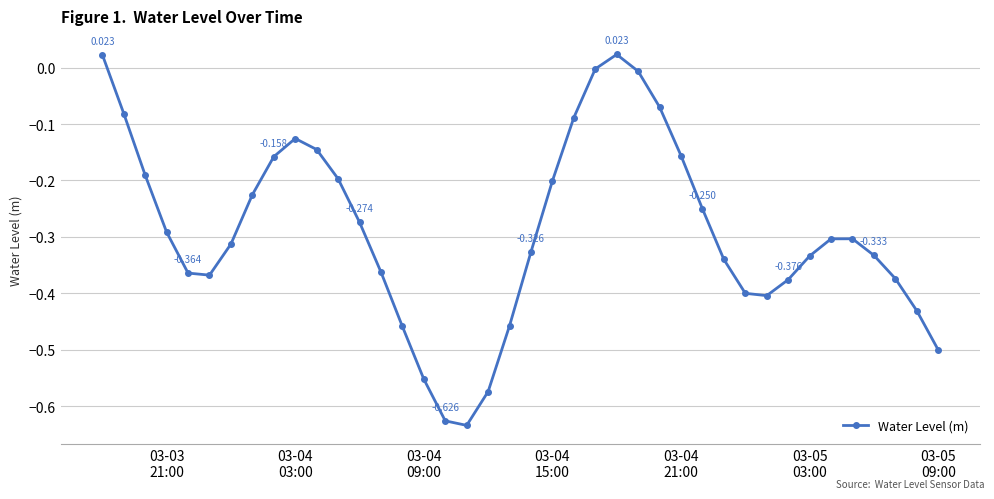

At which label does the data first exceed 0?

03-03
21:00